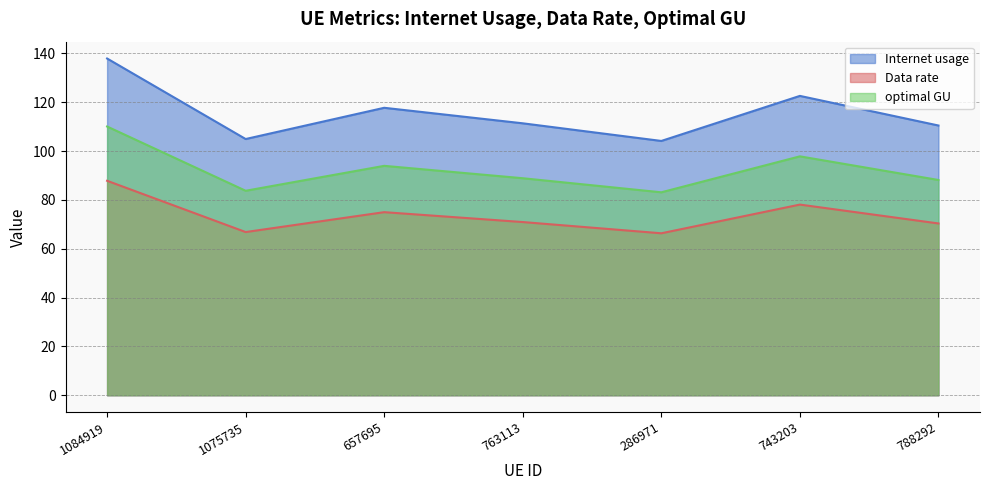

What is the lowest value of the Internet usage series?

104.2